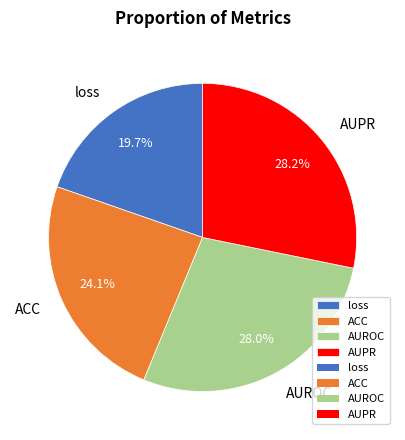

What is the smallest slice in the pie chart?

loss